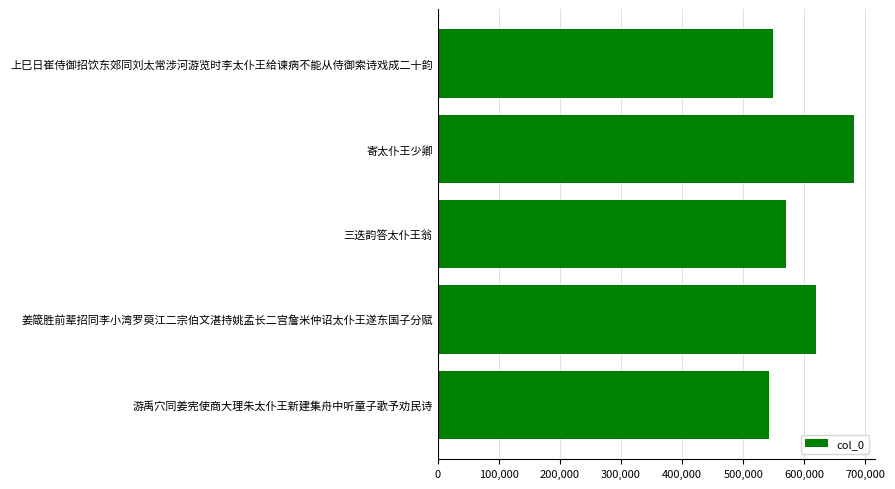

Are the bars grouped side by side (vs. stacked)?

No